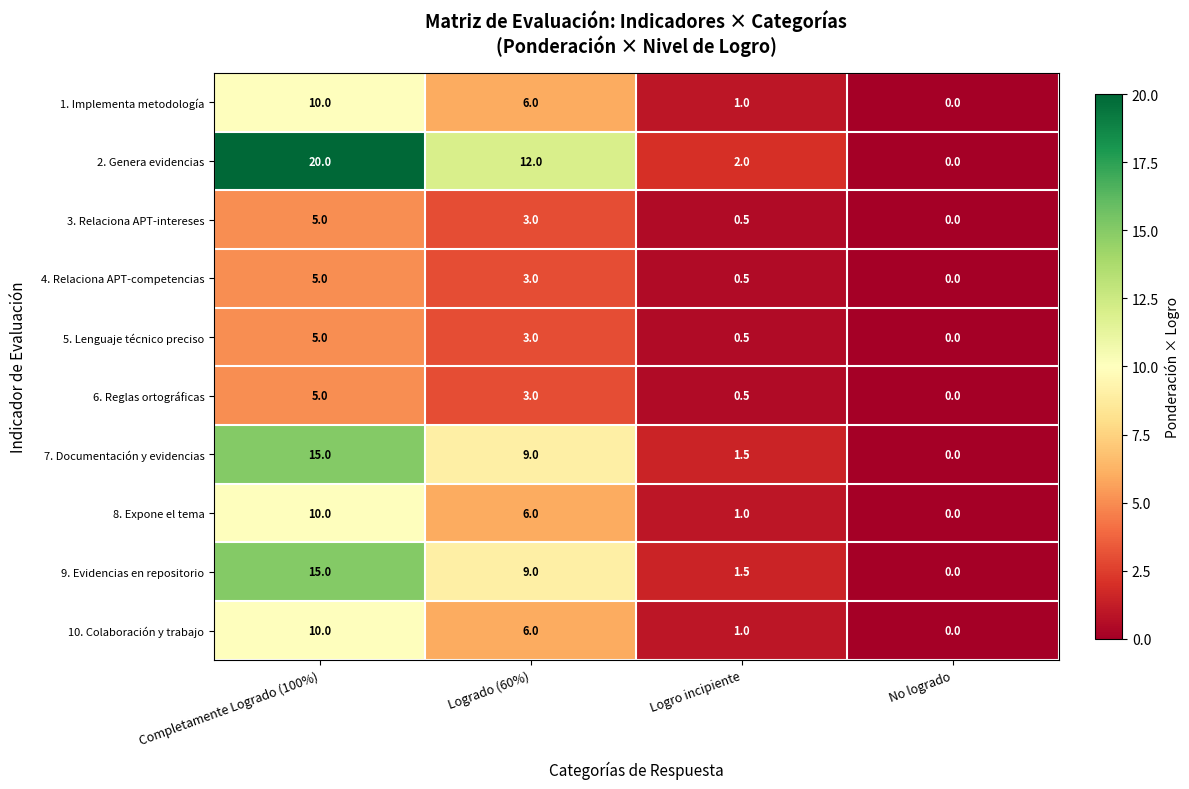

How many 4. Relaciona APT-competencias values are between 0 and 5?

4